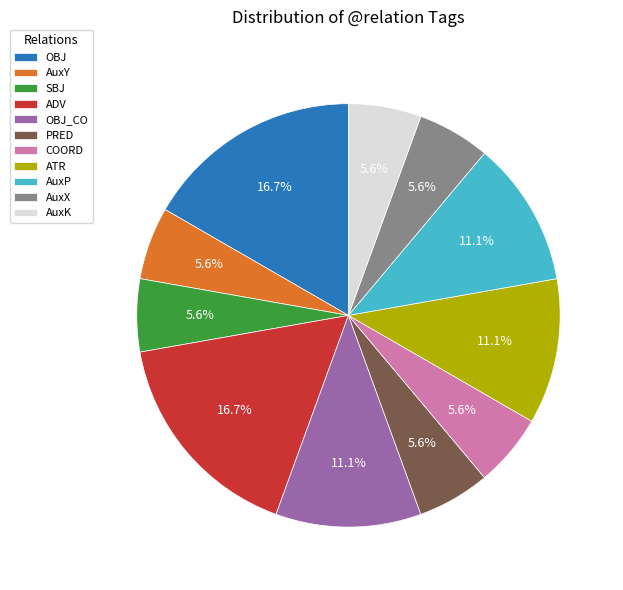

What percentage is NOT represented by OBJ_CO?

88.9%